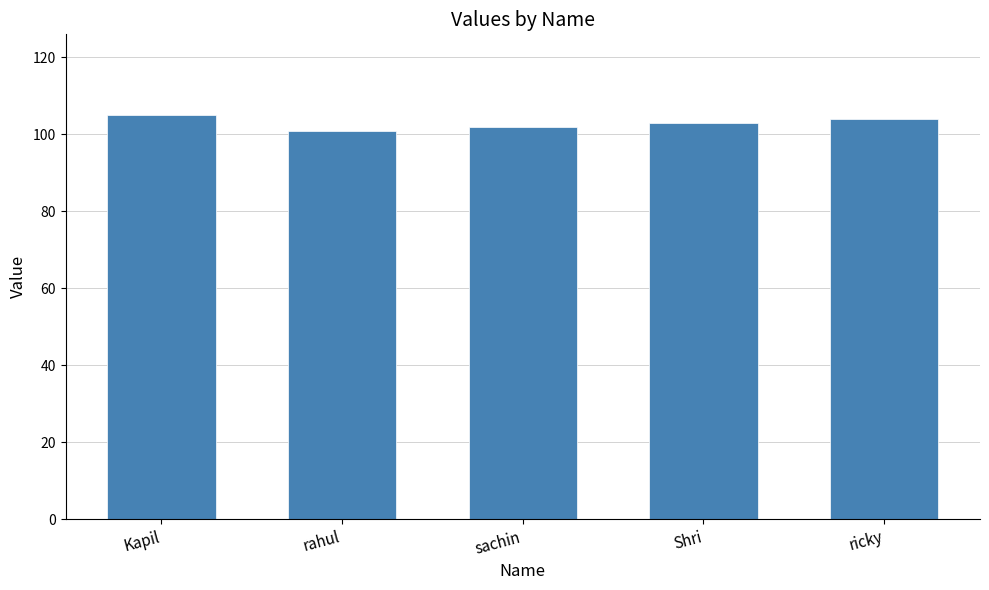

Approximately how many times larger is the value at Kapil compared to Shri?

1.0